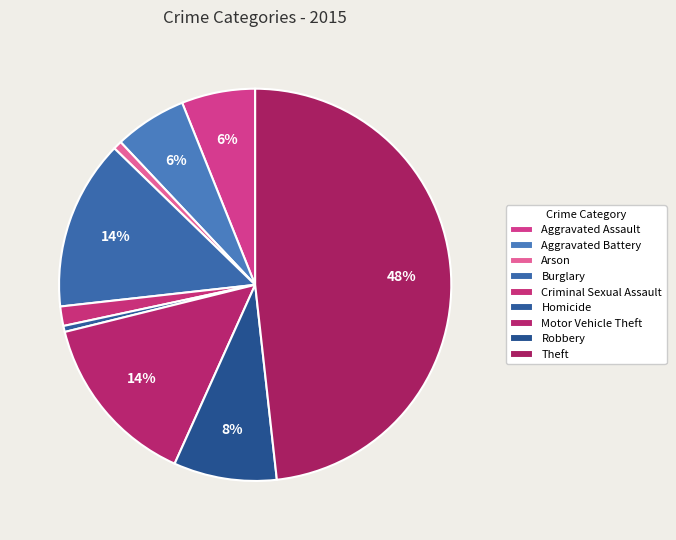

Do Burglary and Motor Vehicle Theft together represent more than half of the pie?

No